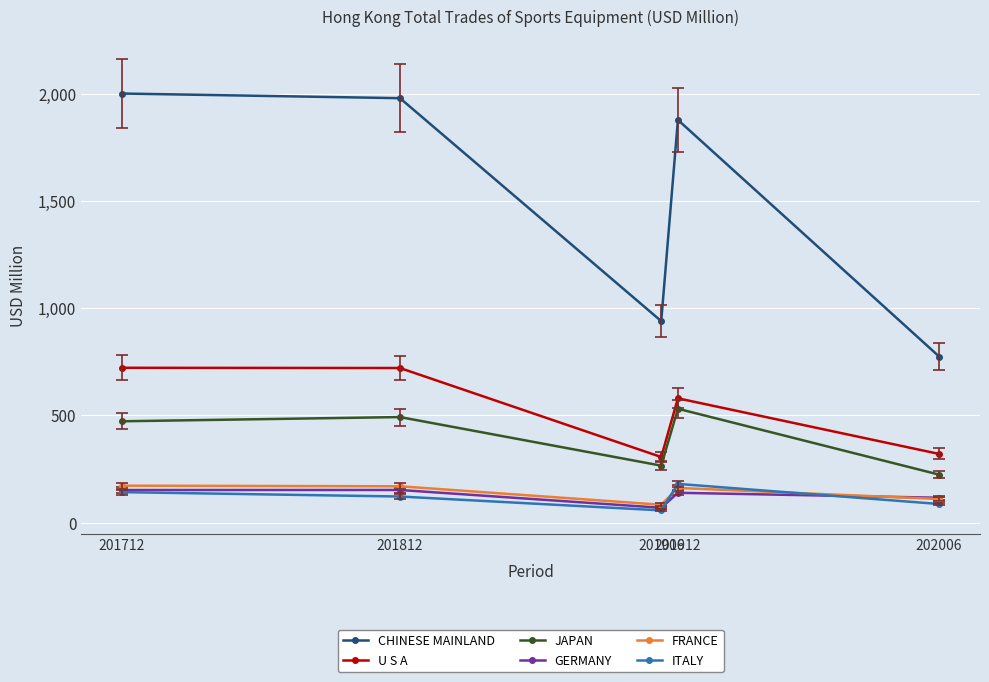

Is the value of FRANCE at 201906 greater than the value of CHINESE MAINLAND at 201906?

No